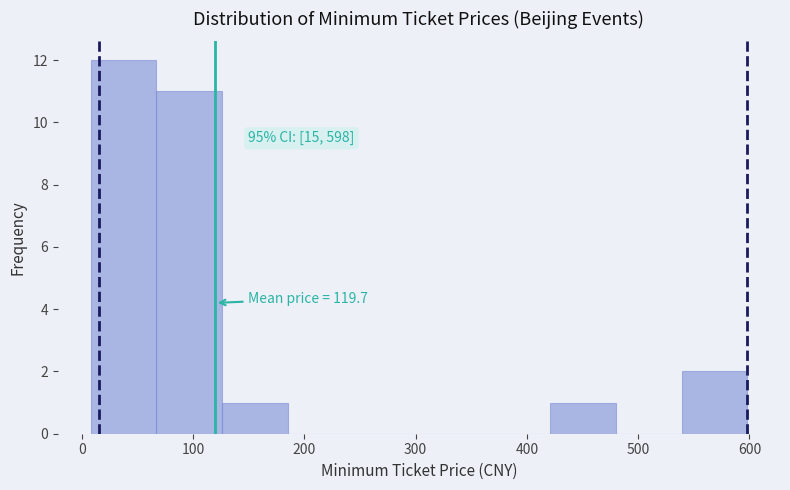

Which range on the x-axis has the tallest bar?

8 to 67